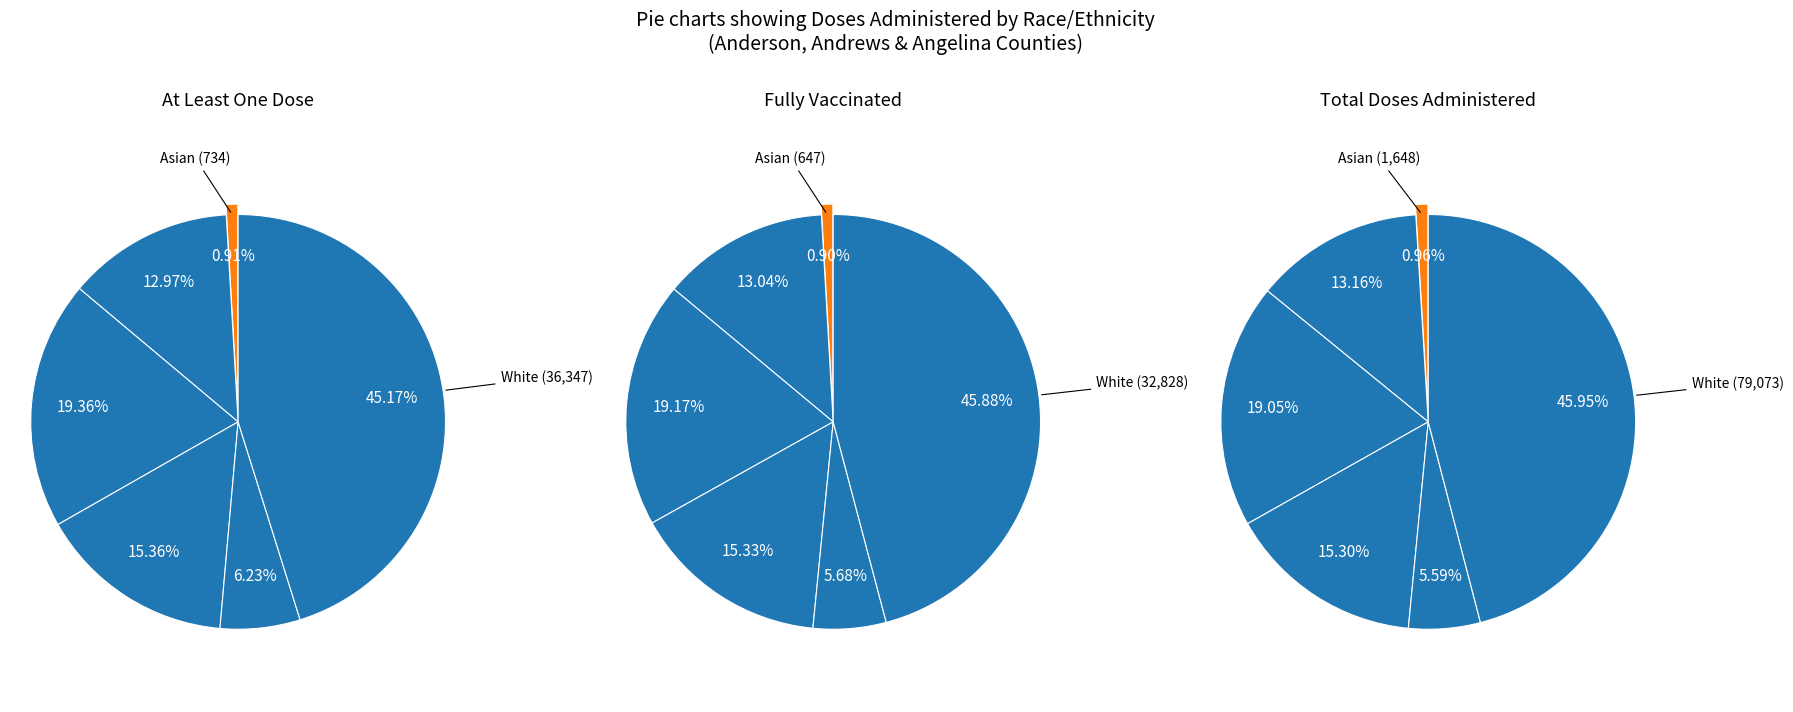

Rank the categories by value from lowest to highest.

Asian, Unknown, Hispanic, Other, Black, White